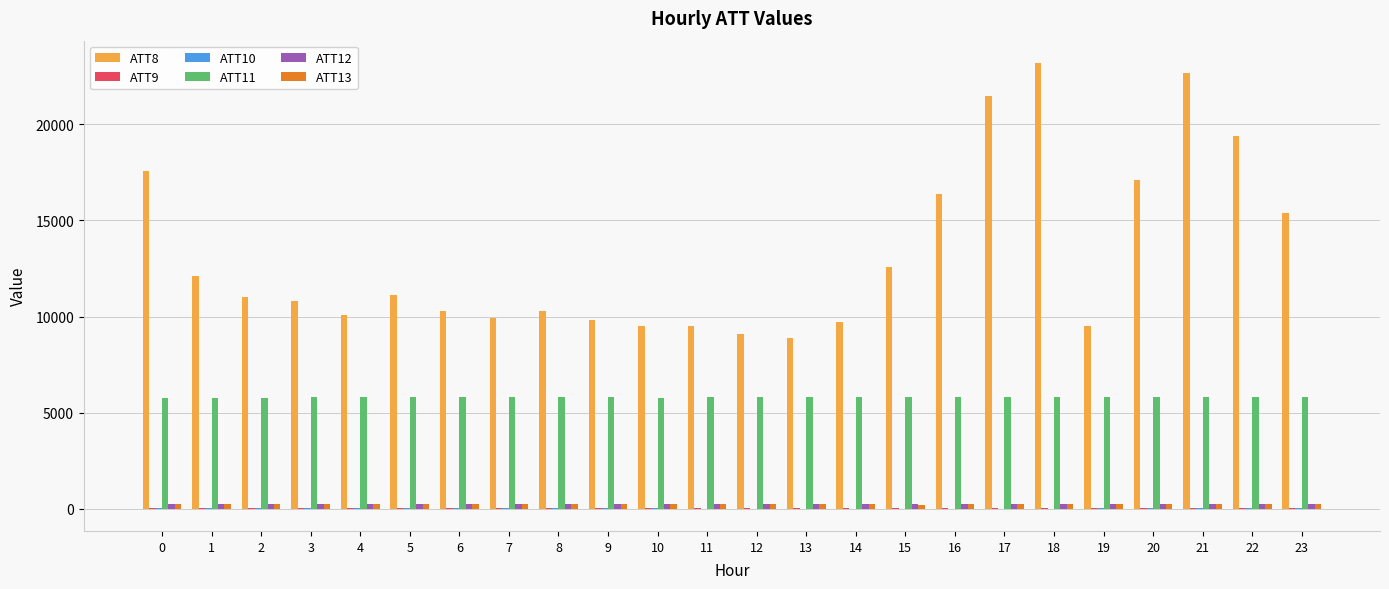

Which series has the largest total across all categories?

ATT8